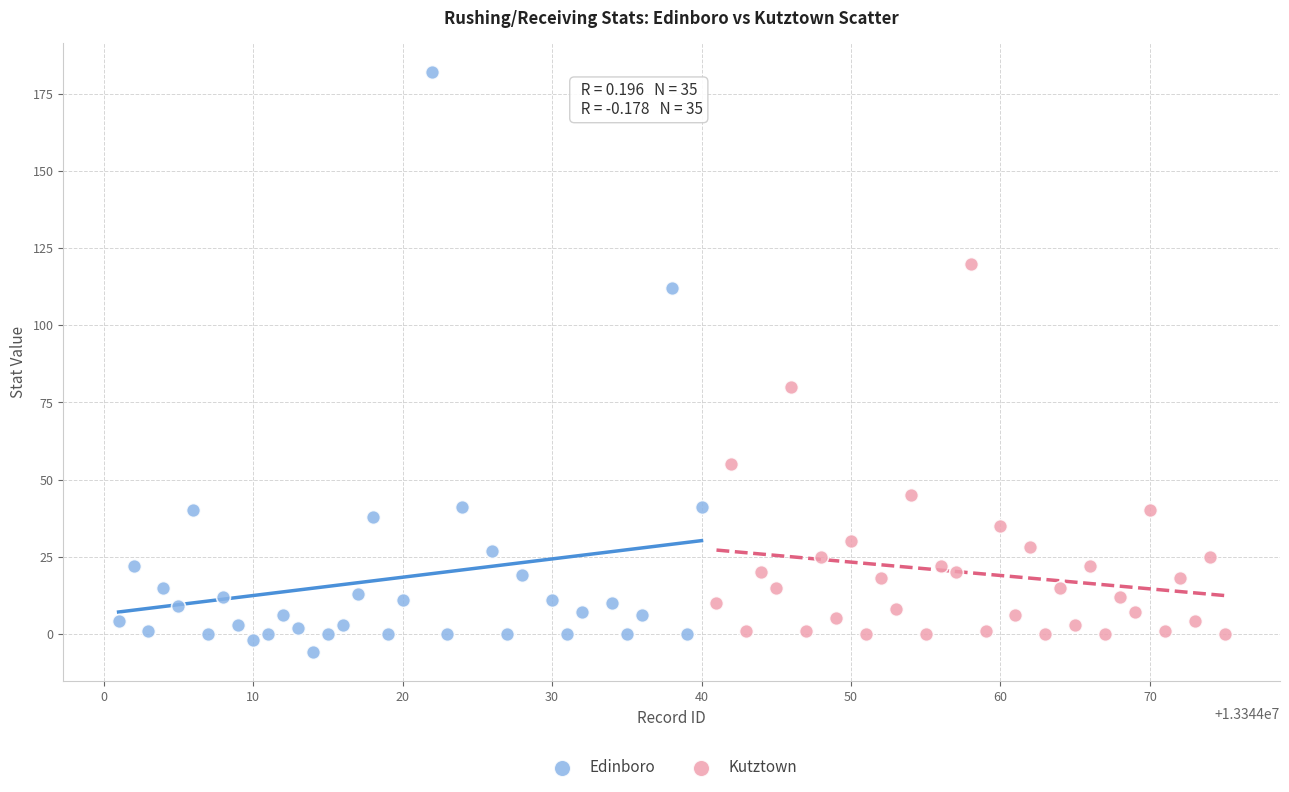

Which series has the widest spread of Y values?

Edinboro